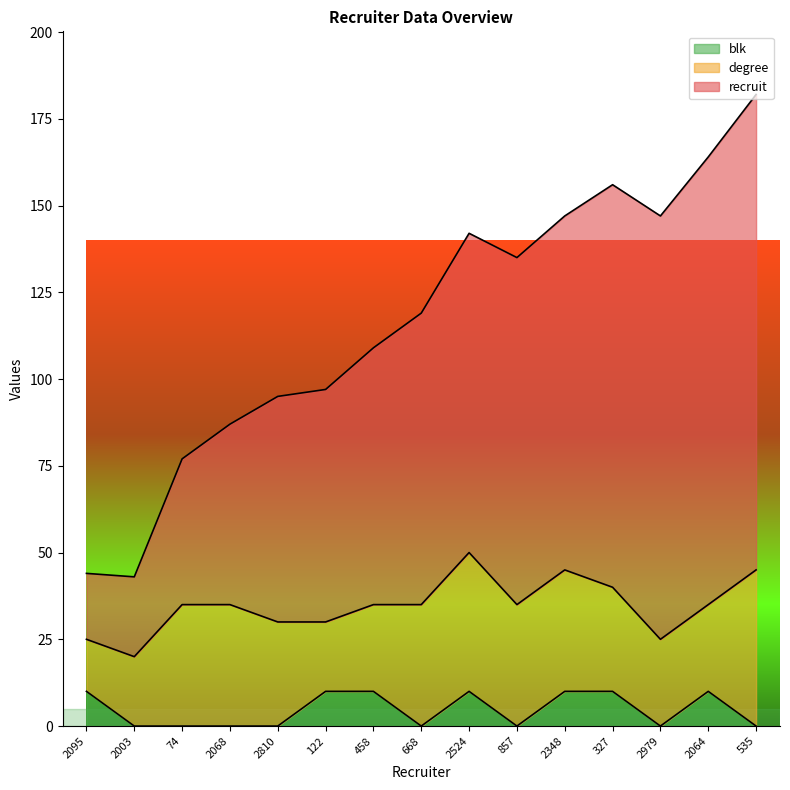

At which category does recruit reach its first local peak?

2524